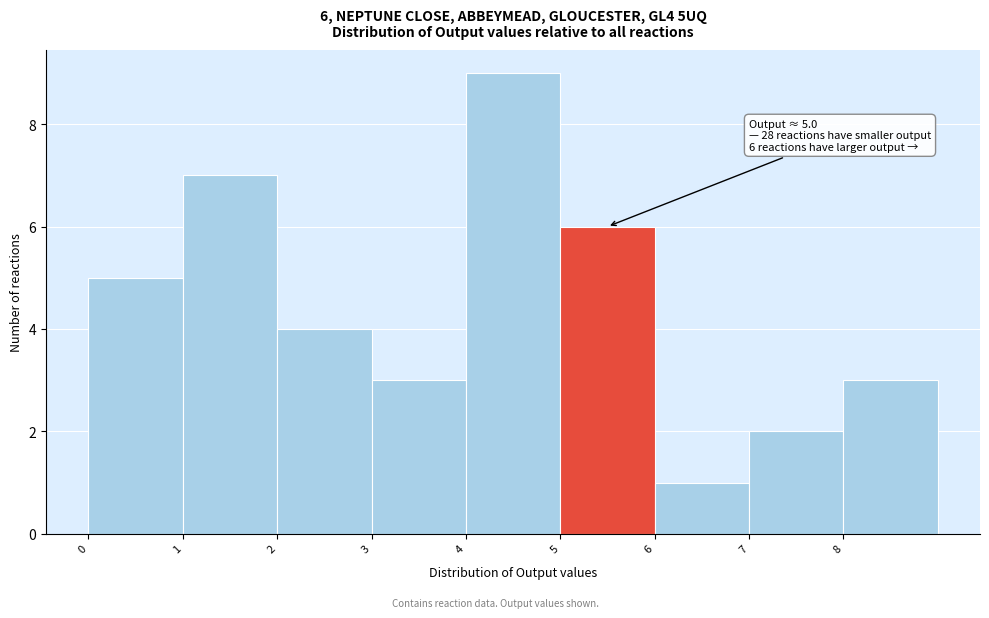

Which range on the x-axis has the tallest bar?

4 to 5